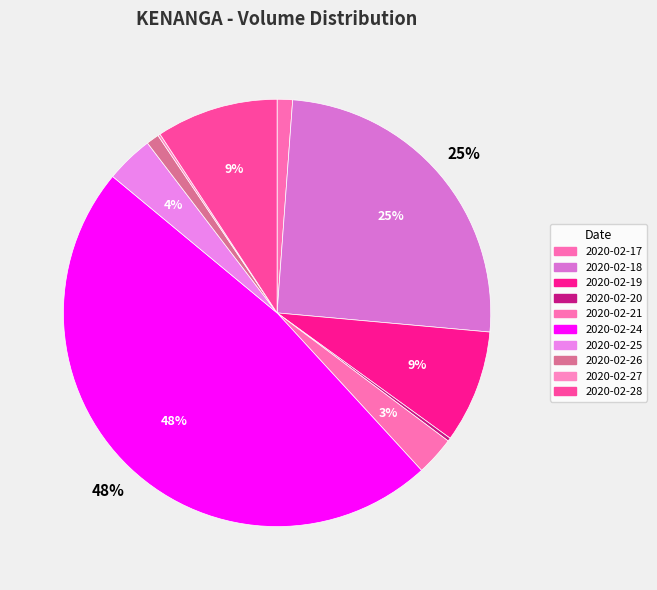

How many segments does this pie chart have?

10